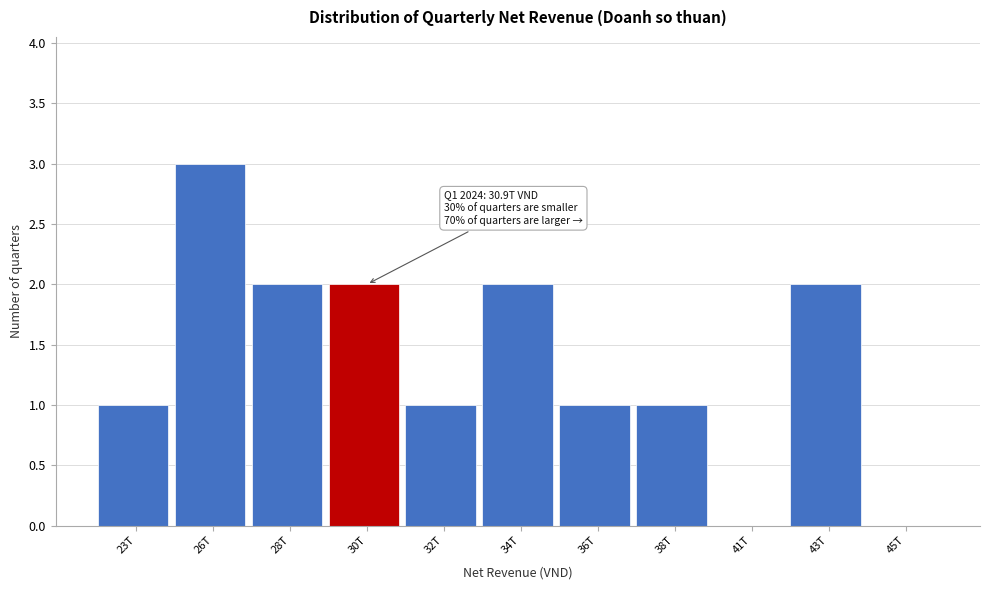

Reading right to left, extract all data points from this chart.

45T=0	43T=2	41T=0	38T=1	36T=1	34T=2	32T=1	30T=2	28T=2	26T=3	23T=1